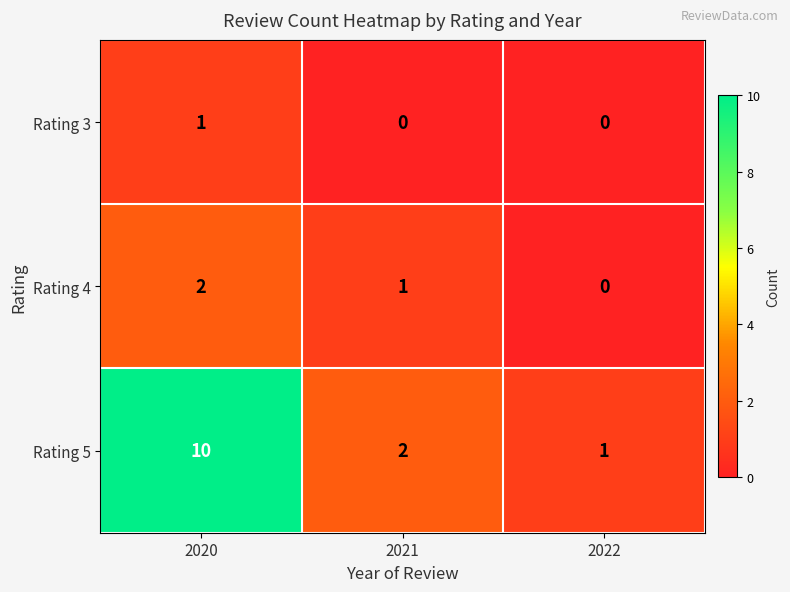

Is it true that Rating 3 equals -1 at 2022?

False